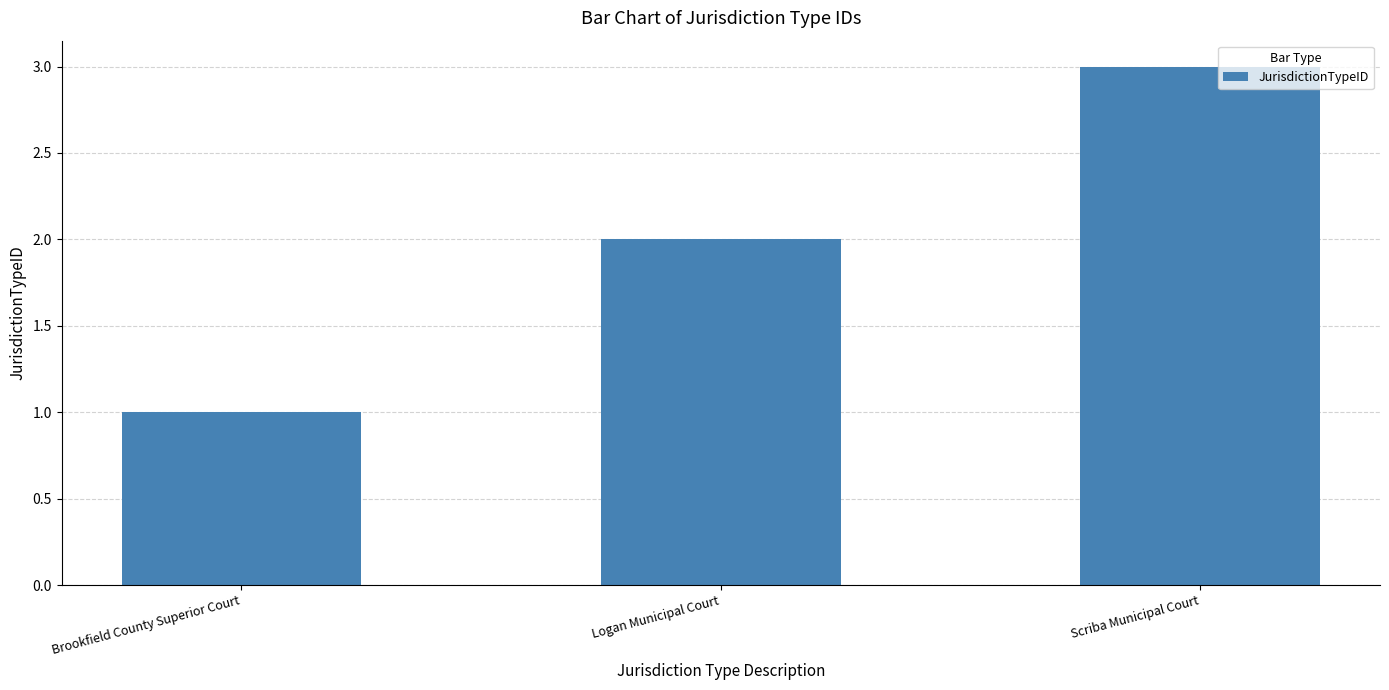

What is the value of the 1st bar from the left?

1